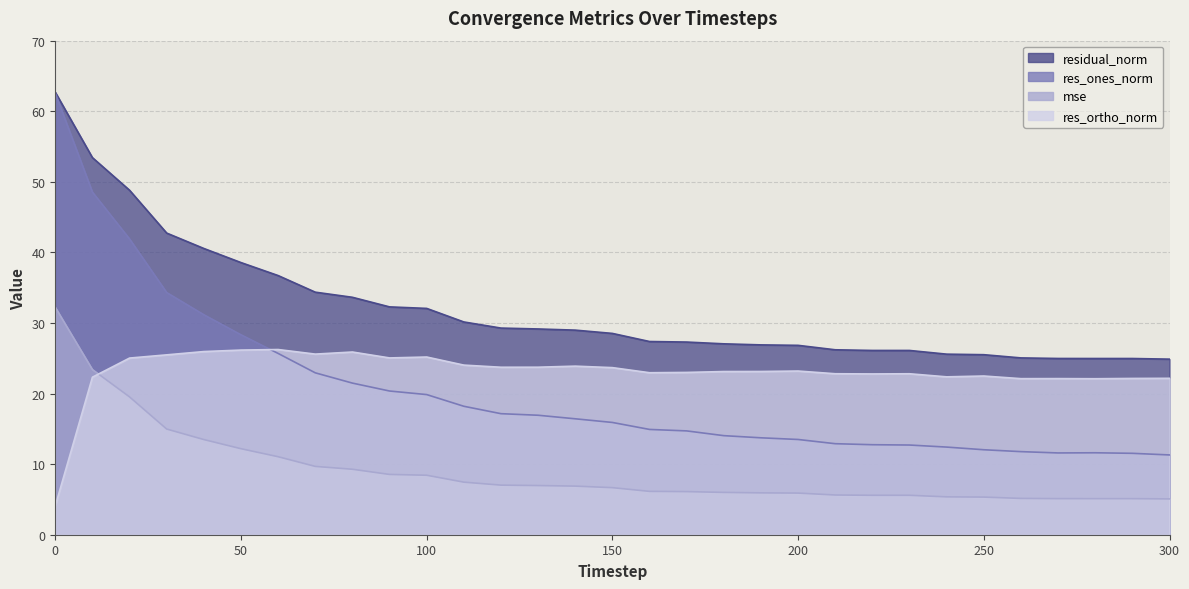

Reading left to right, list all the values displayed in this chart.

mse: 32.2	23.4	19.5	15.0	13.5	12.2	11.1	9.7	9.3	8.5	8.4	7.4	7.0	7.0	6.9	6.7	6.1	6.1	6.0	5.9	5.9	5.6	5.6	5.6	5.4	5.3	5.1	5.1	5.1	5.1	5.1
res_ones_norm: 62.6	48.5	41.9	34.3	31.2	28.3	25.7	22.9	21.5	20.4	19.9	18.2	17.2	16.9	16.4	15.9	14.9	14.7	14.0	13.7	13.5	12.9	12.8	12.7	12.4	12.0	11.8	11.6	11.6	11.5	11.3
res_ortho_norm: 4.1	22.3	25.0	25.5	26.0	26.2	26.2	25.6	25.9	25.0	25.2	24.0	23.7	23.7	23.9	23.7	23.0	23.0	23.1	23.1	23.2	22.8	22.8	22.8	22.4	22.5	22.1	22.1	22.1	22.1	22.2
residual_norm: 62.7	53.4	48.8	42.7	40.6	38.6	36.7	34.4	33.6	32.3	32.1	30.1	29.3	29.2	29.0	28.5	27.4	27.3	27.0	26.9	26.8	26.2	26.1	26.1	25.6	25.5	25.1	25.0	25.0	25.0	24.9